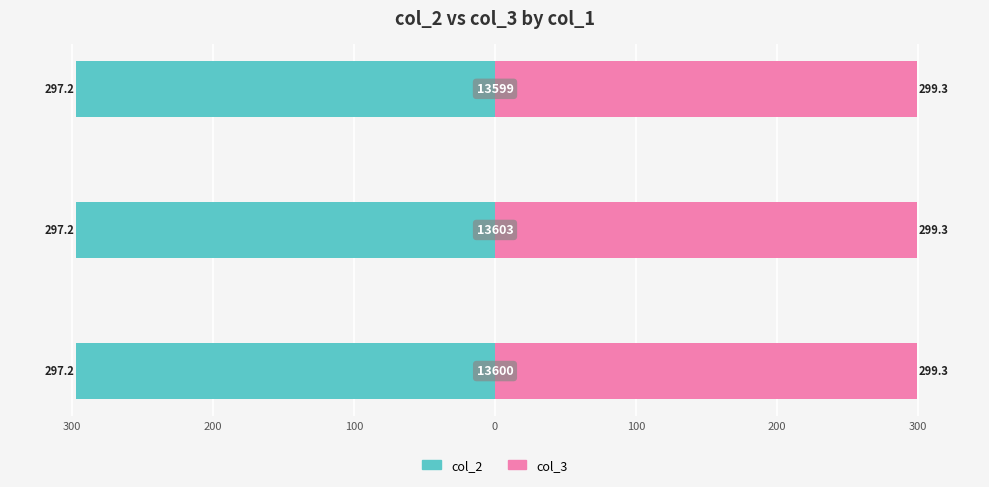

What is the value of the col_3 bar at the 3rd from the left?

299.3